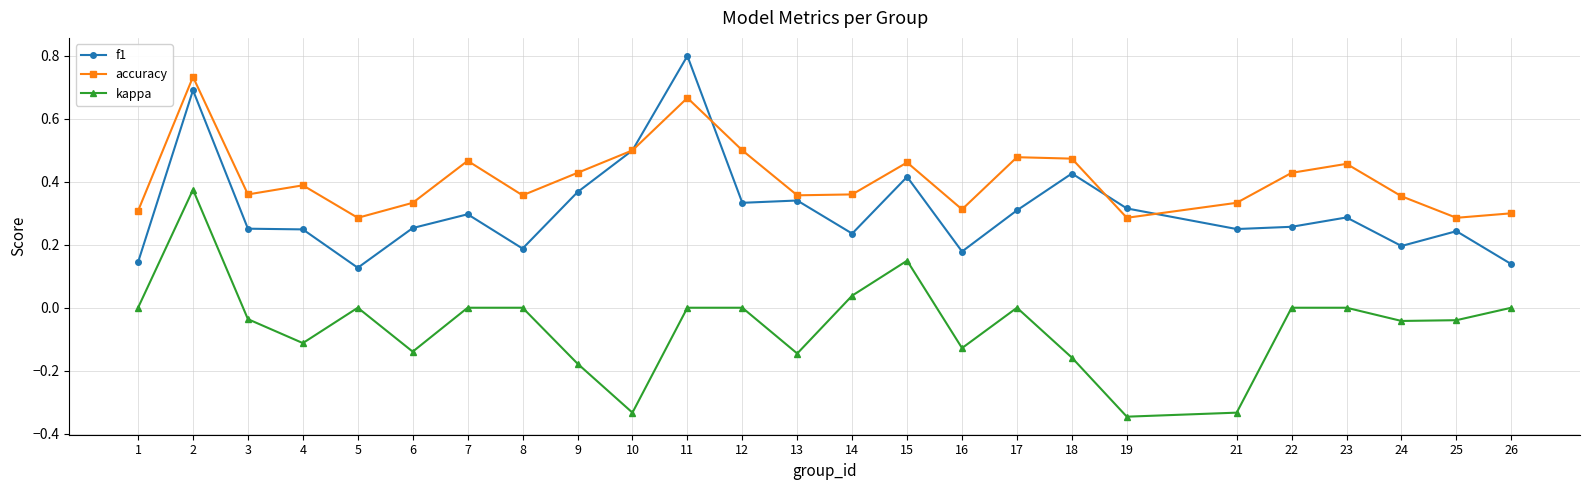

List the series in order of their peak value, highest first.

f1, accuracy, kappa